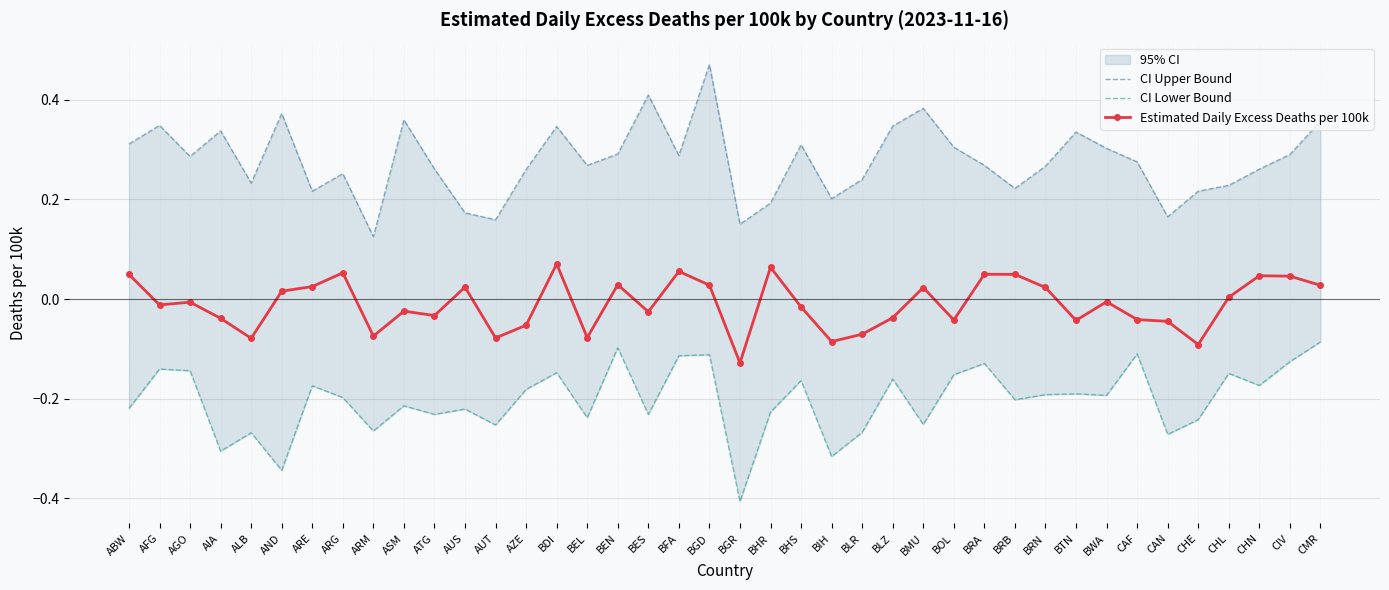

What is the sum of the Estimated Daily Excess Deaths per 100k values at BLR and BWA?

-0.1